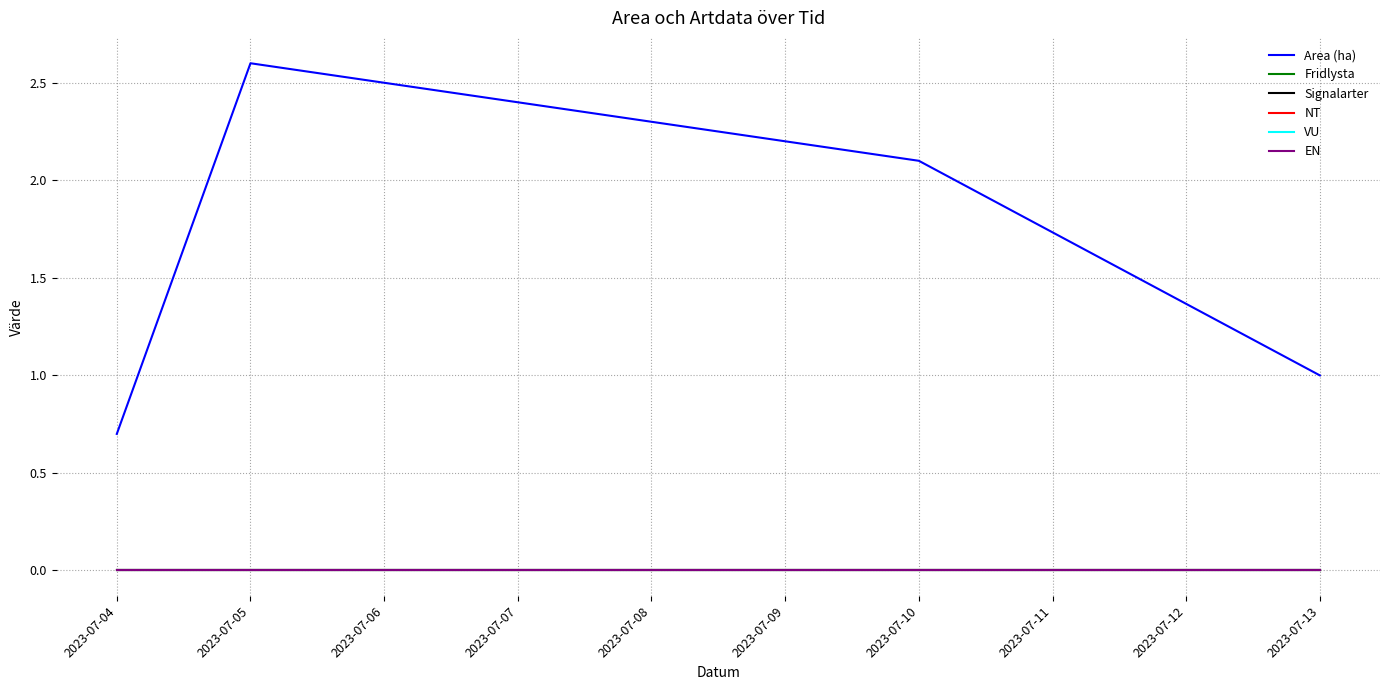

True or false: EN has more than 1 points higher than both neighbors.

False